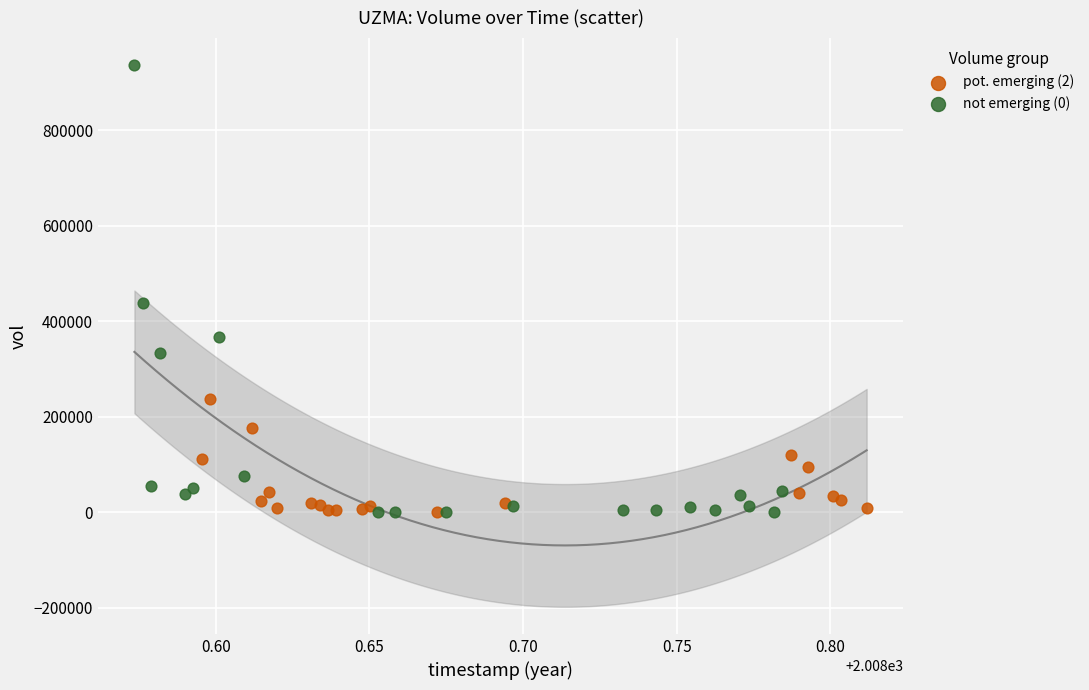

Which series contains the highest Y value?

not emerging (0)